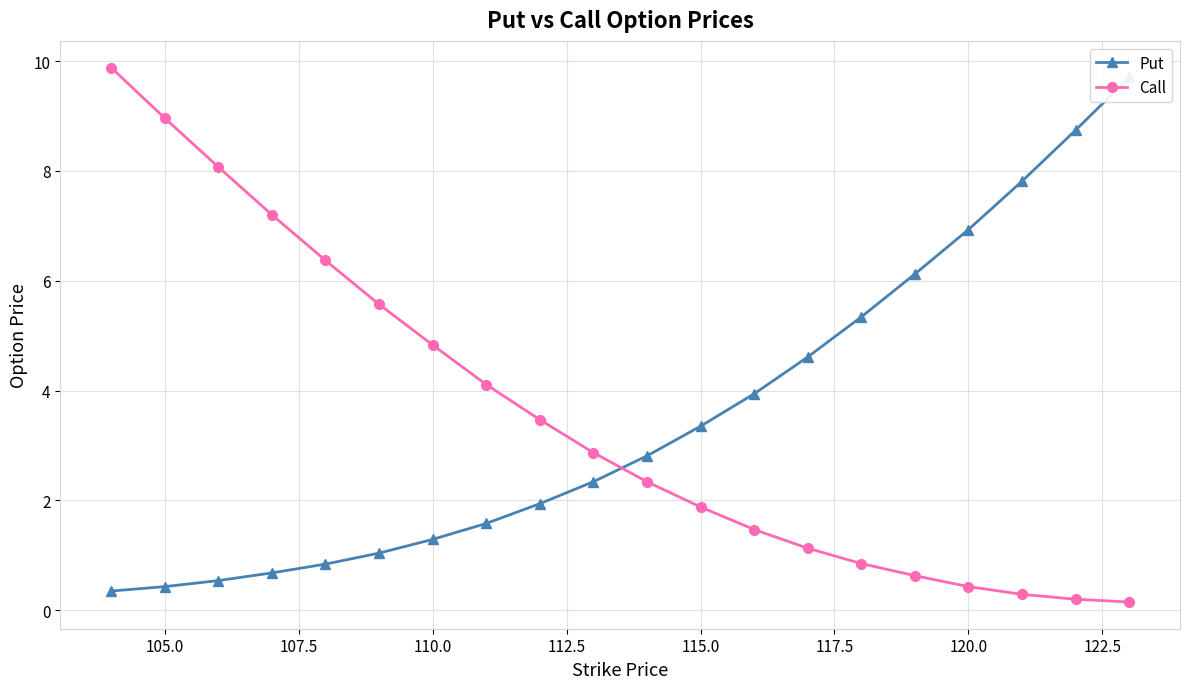

Is it true that Call equals 0.4 at 120.0?

True